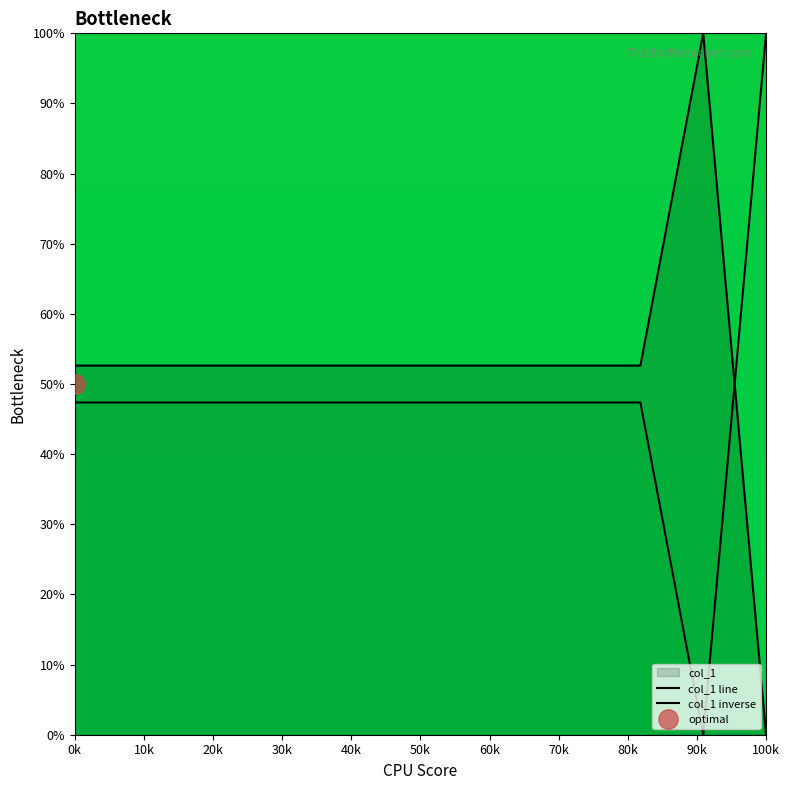

The value of col_1 line at 60k is 25.1. True or false?

False